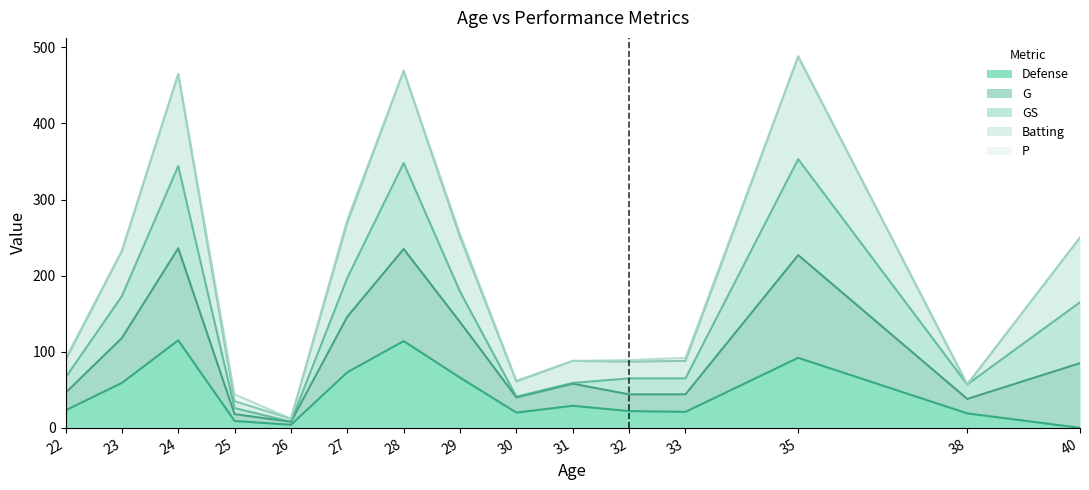

What are all the series names shown in the legend?

Defense, G, GS, Batting, P